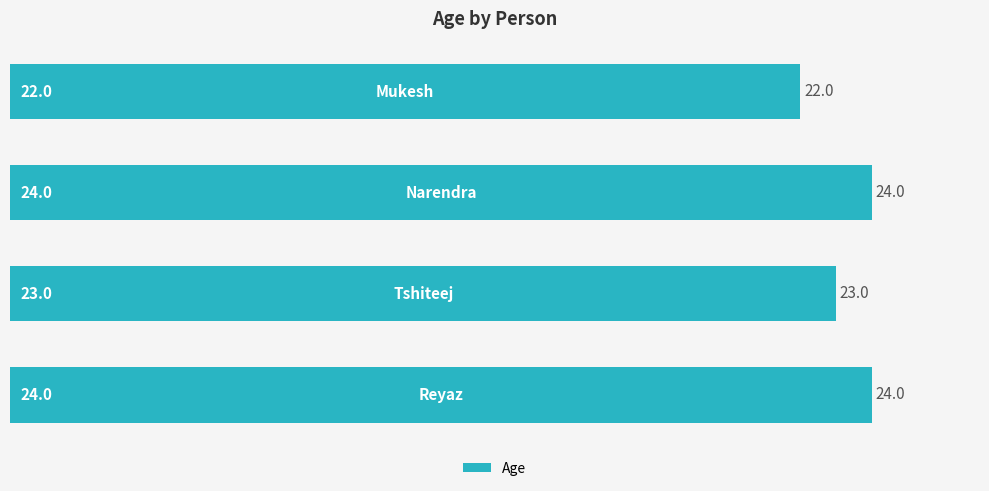

Reading bottom to top, what are all the values shown in this chart?

24	23	24	22